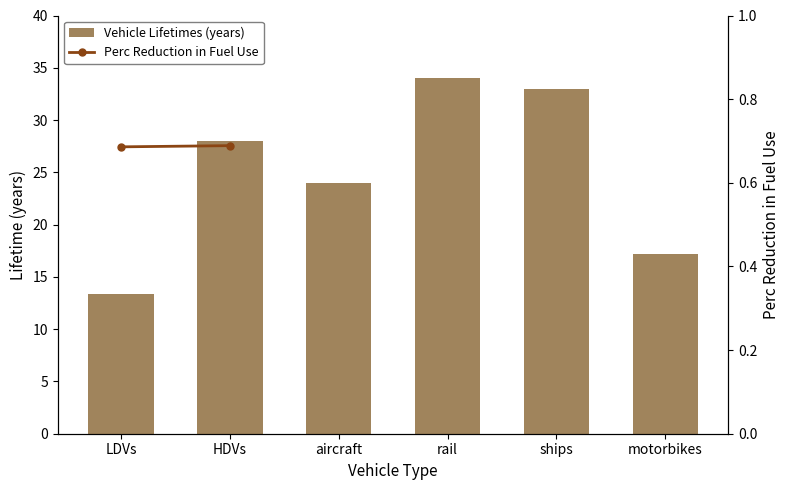

What is the label of the 3rd bar from the right?

rail